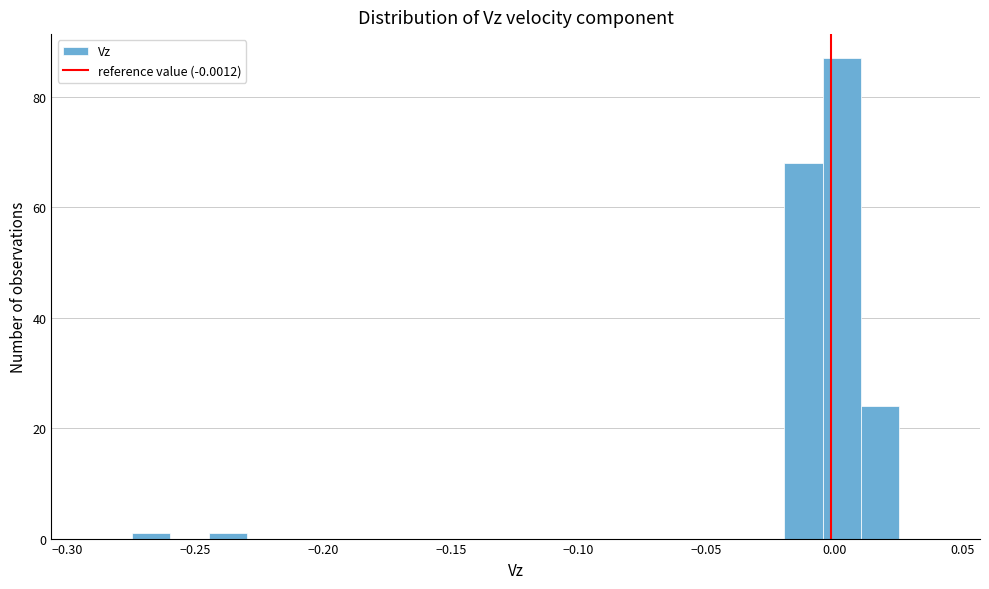

Around what value on the x-axis is the tallest bar? Give the approximate position of its centre, as read against the axis.

0.005